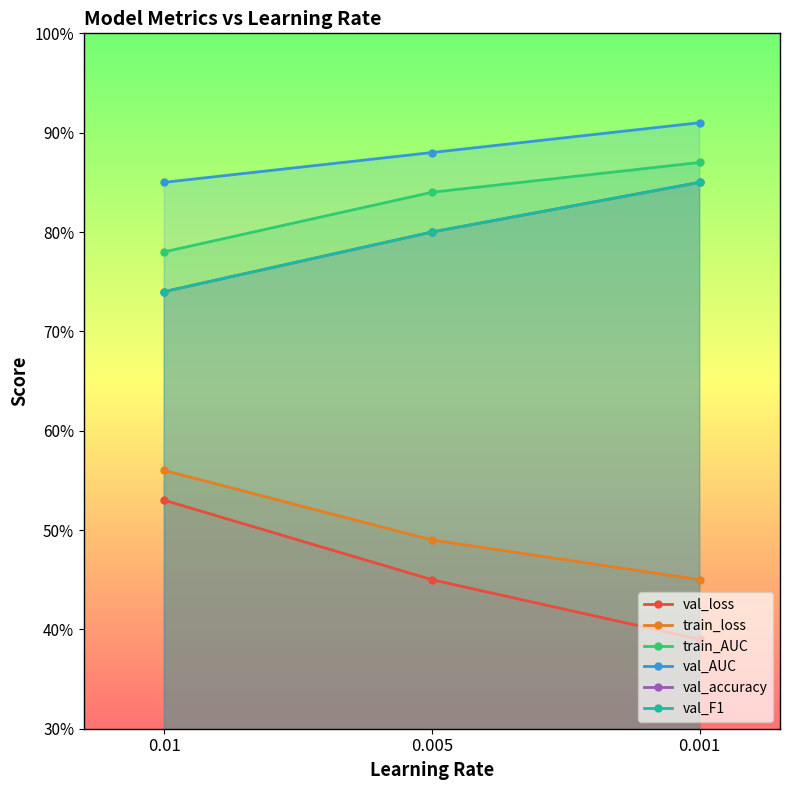

Which category has the lowest value in the val_AUC series?

0.01